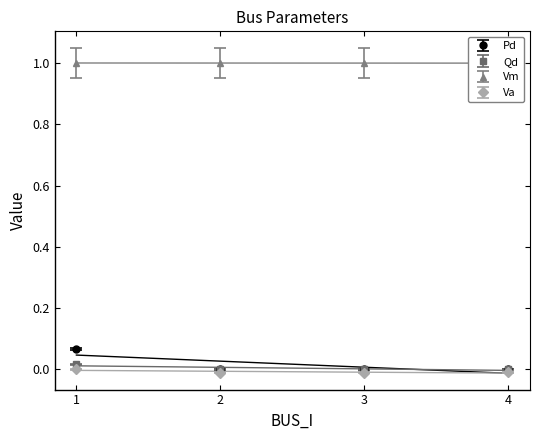

How many values in the Qd series exceed 0?

3